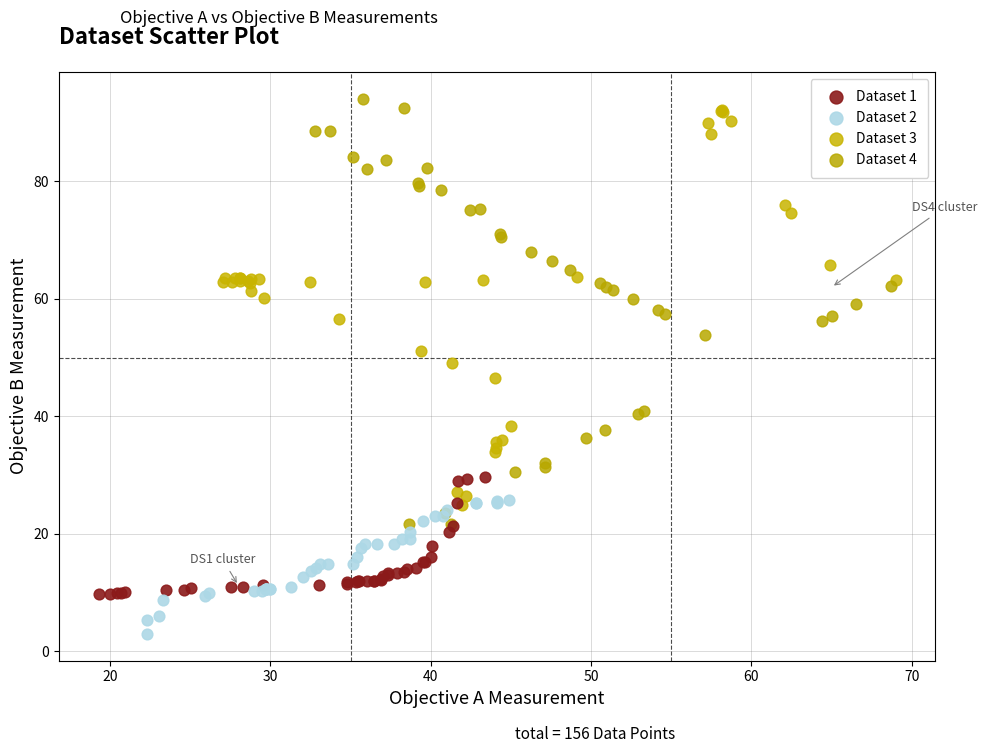

What are all the series names shown in the legend?

Dataset 1, Dataset 2, Dataset 3, Dataset 4